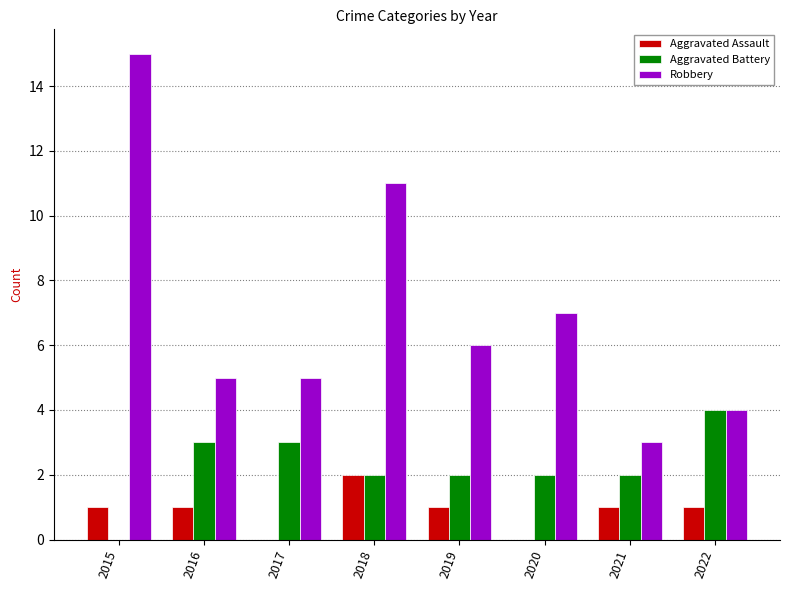

What is the greatest value displayed?

15